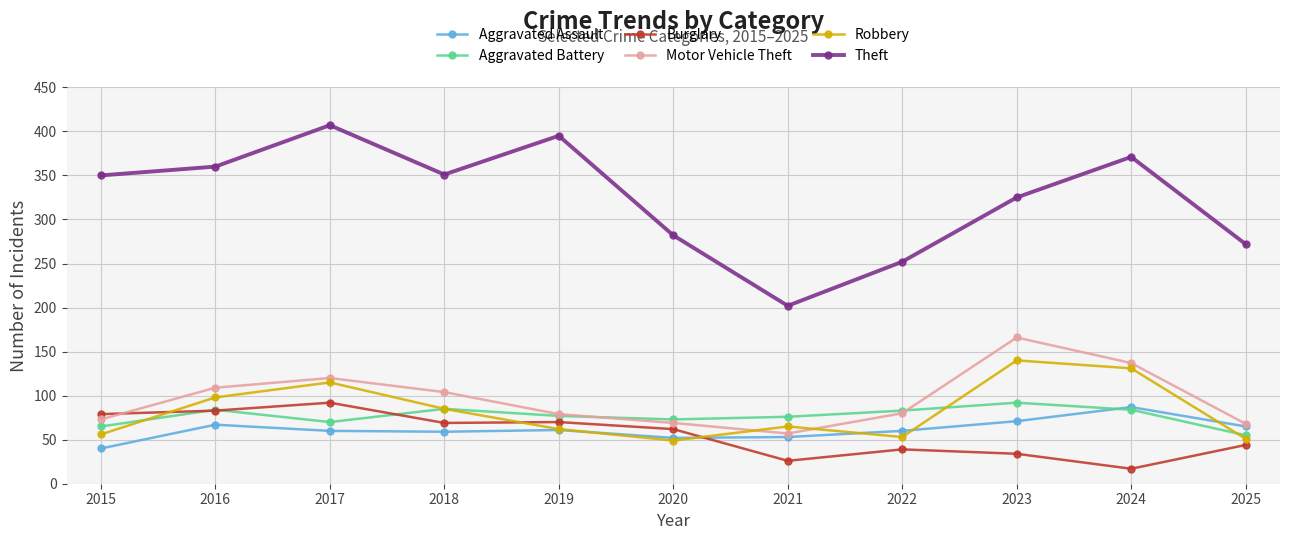

The Theft series shows 543 at 2024. True or false?

False